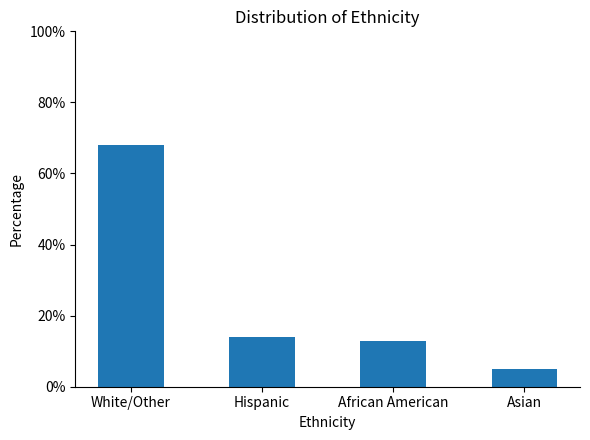

What is the value of the 3rd bar from the left?

13